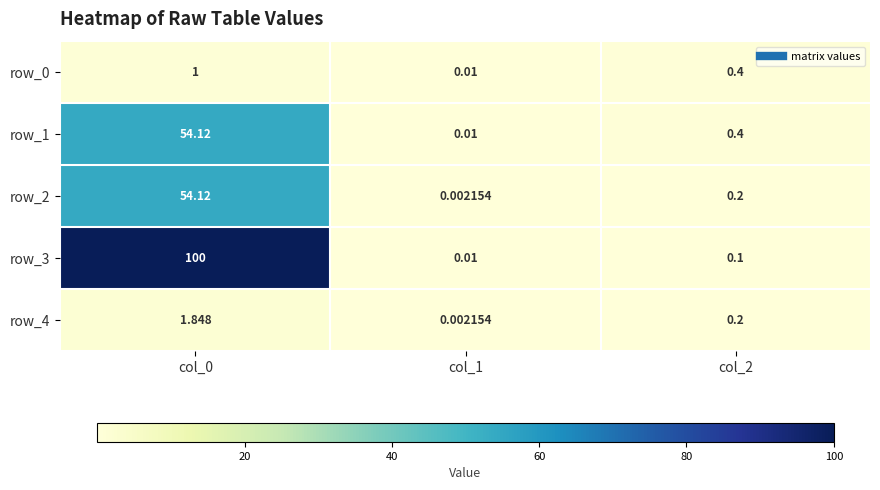

Is the value of row_3 at col_2 greater than the value of row_2 at col_0?

No